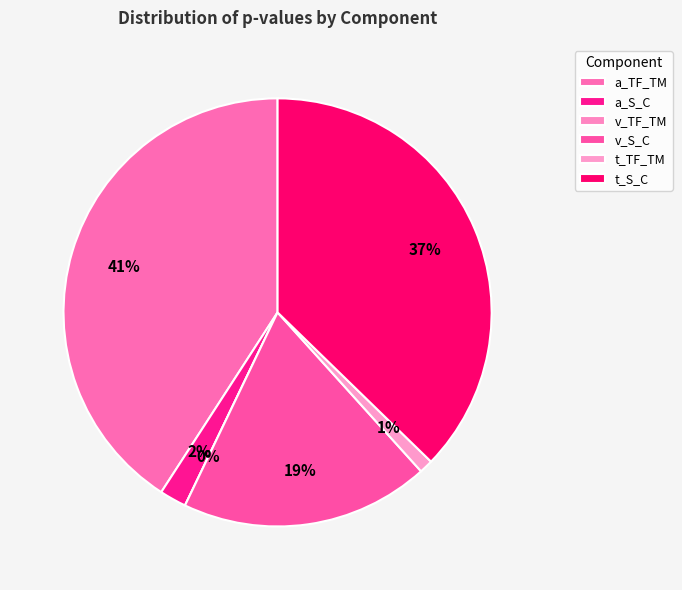

Rank the categories by value from lowest to highest.

v_TF_TM, t_TF_TM, a_S_C, v_S_C, t_S_C, a_TF_TM